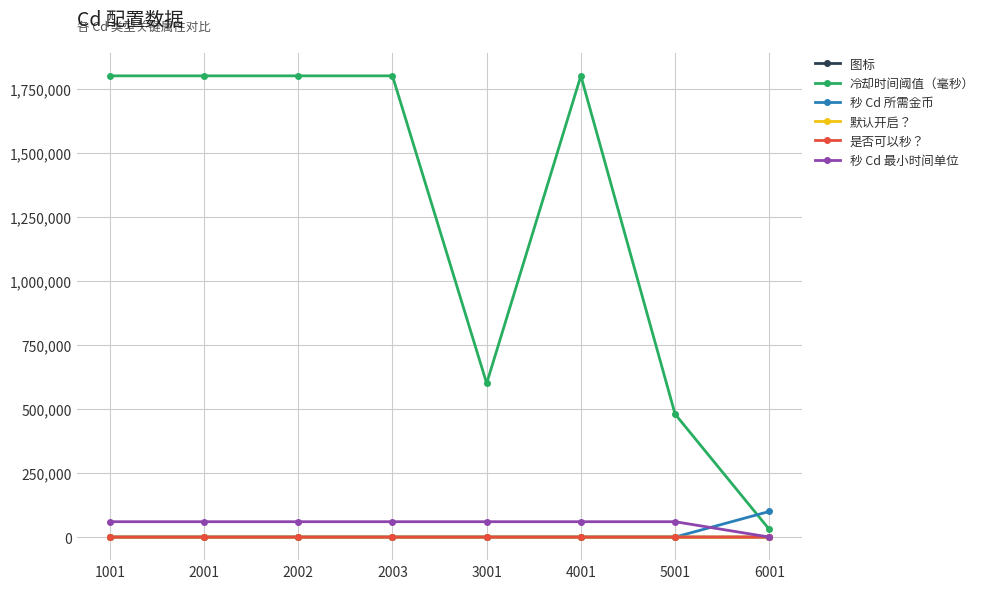

Which series has the widest spread of values?

冷却时间阈值（毫秒）